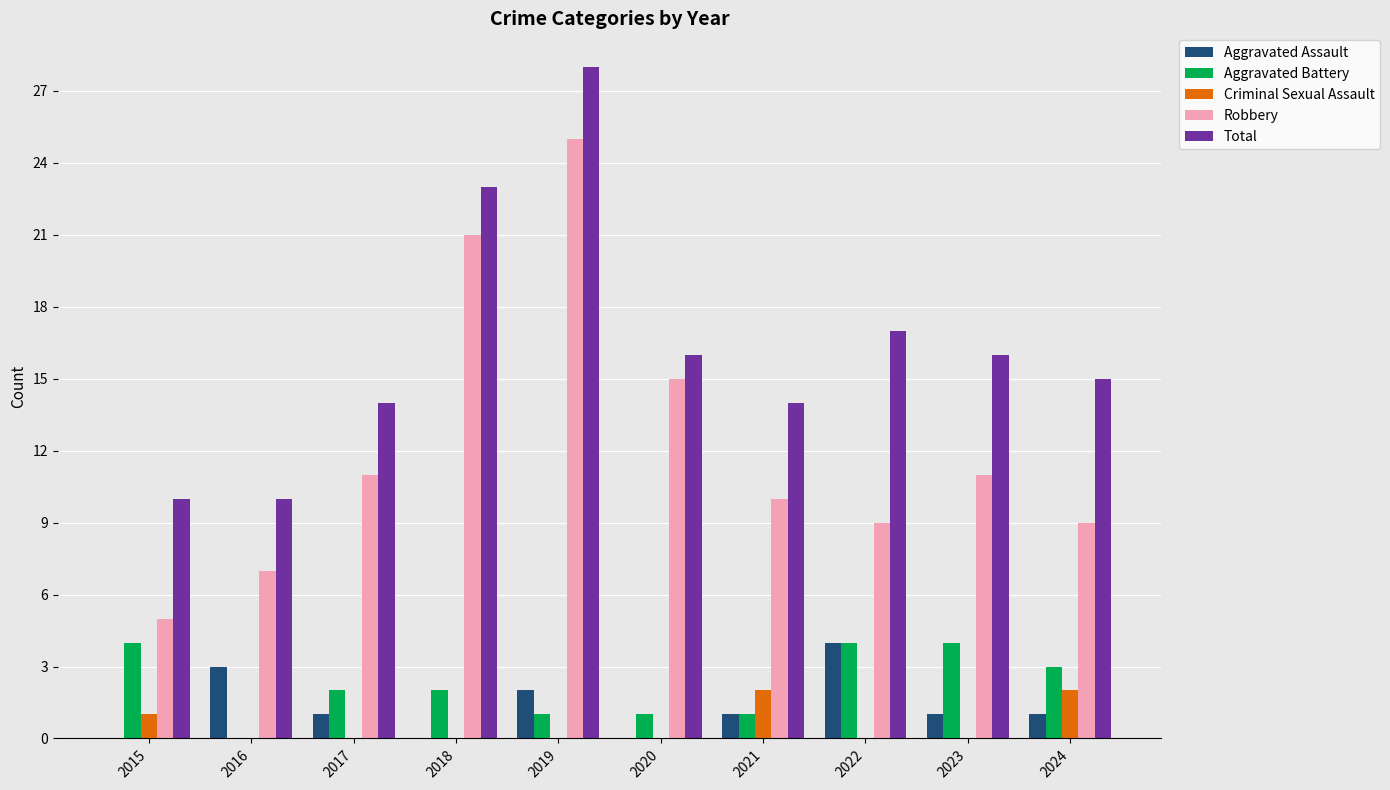

At which label does Aggravated Assault first exceed 1?

2016